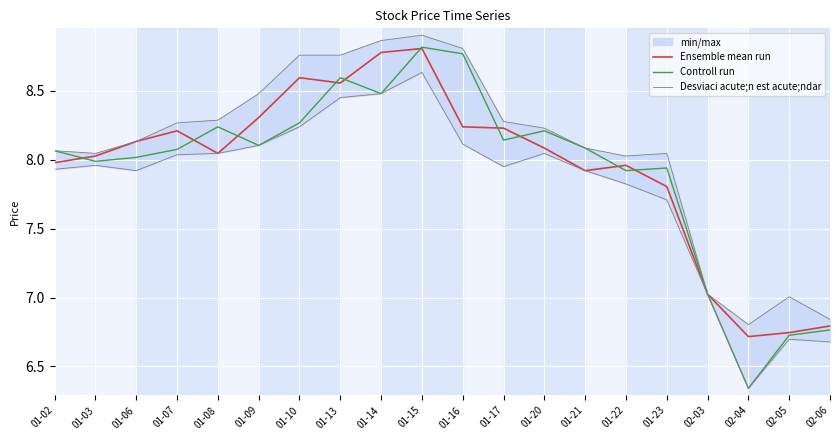

What is the difference between the maximum and minimum values in the Ensemble mean run series?

2.1